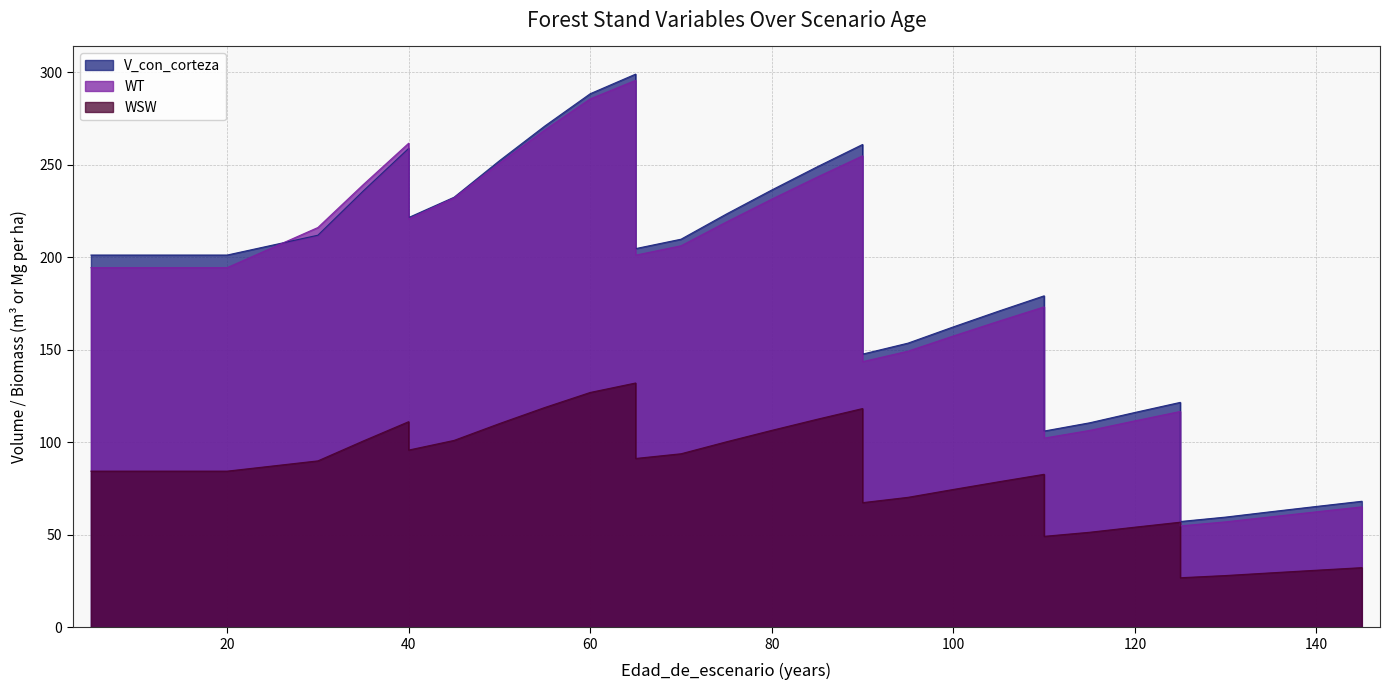

True or false: WT has a value of 216.0 at 30.

True